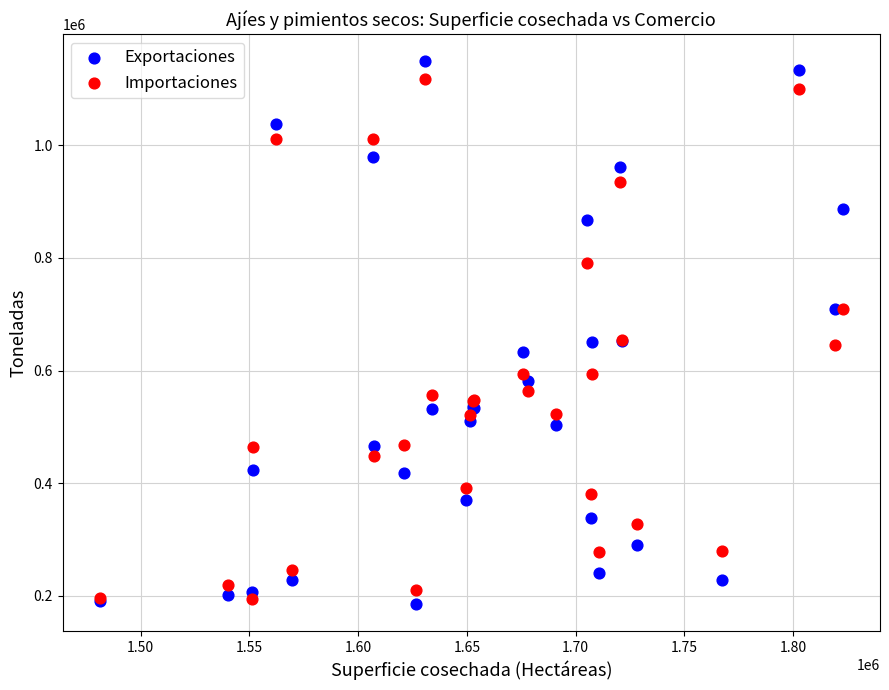

What is the X range (max minus min) for the scatter plot?

341720.0